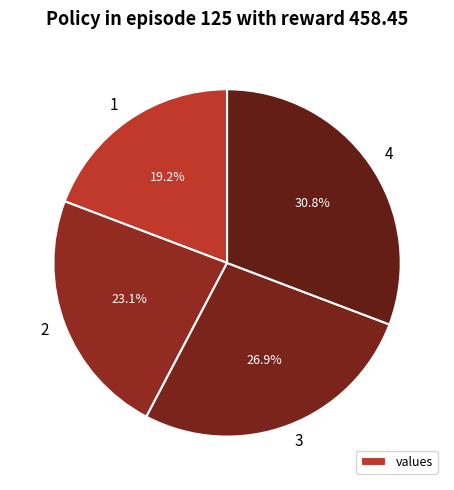

To the nearest percent, what is the difference between the largest and smallest slice percentages?

12%